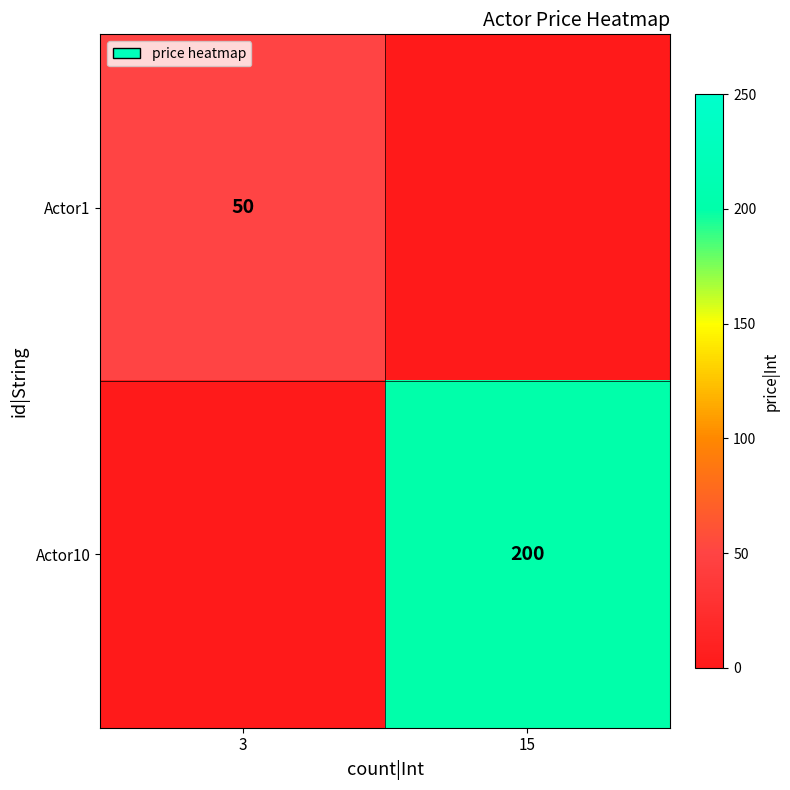

Is the value of Actor10 at 15 greater than the value of Actor1 at 3?

Yes